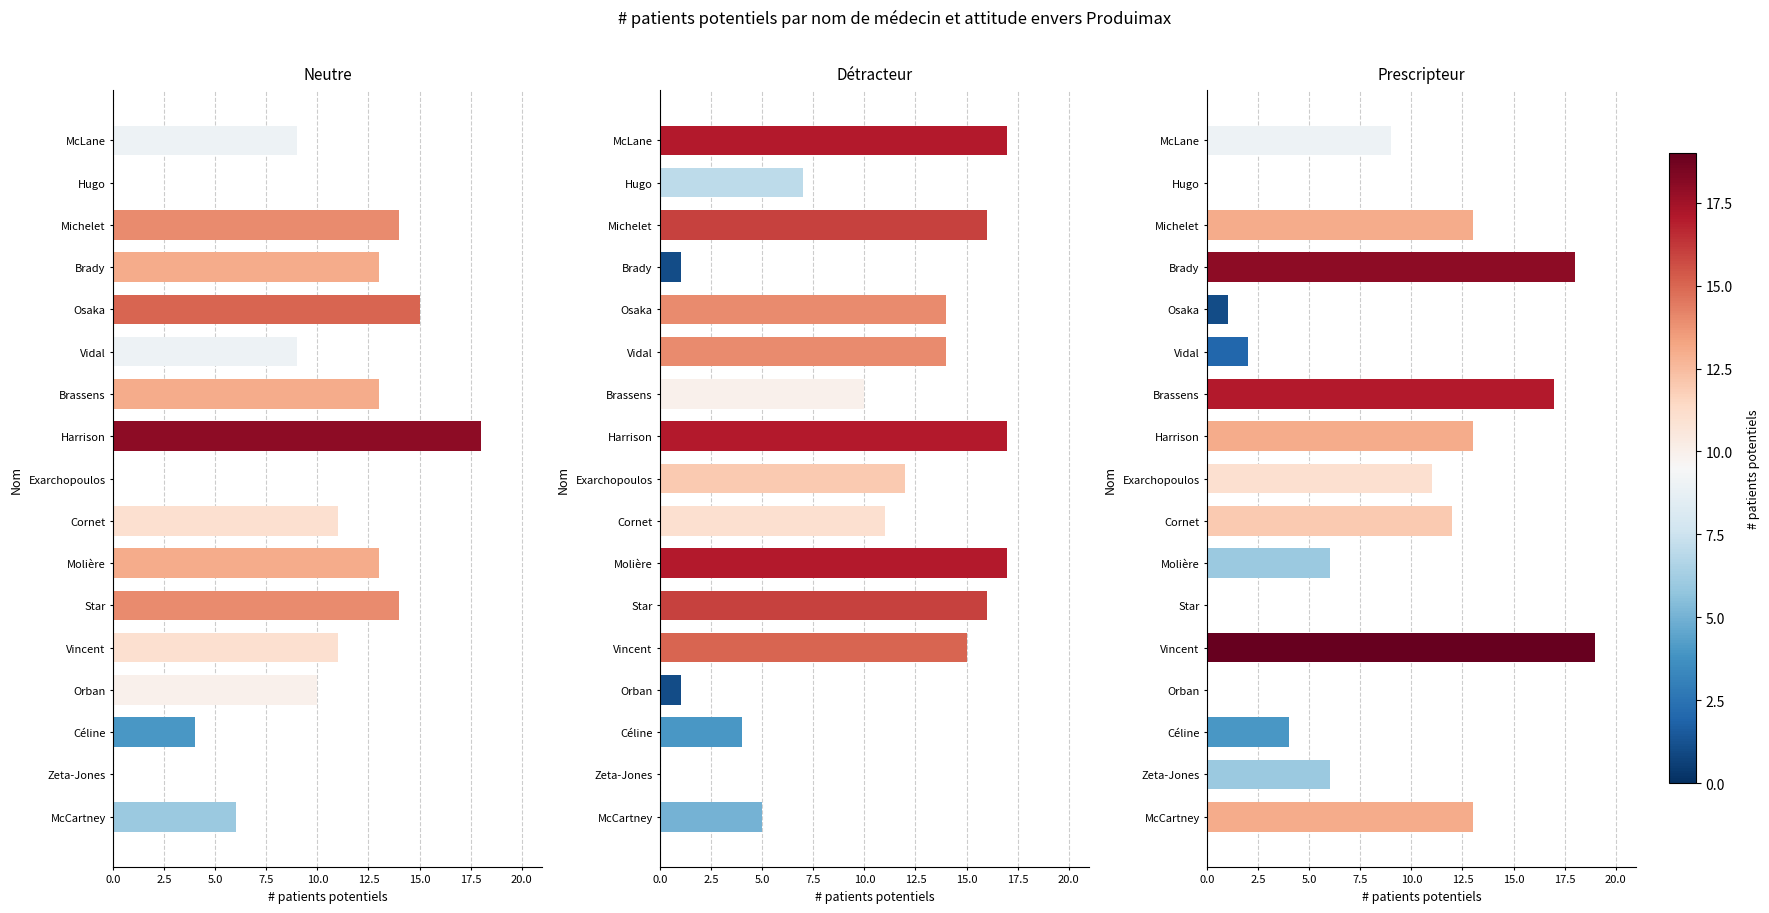

List the series in order of their overall mean, lowest first.

Prescripteur, Neutre, Détracteur